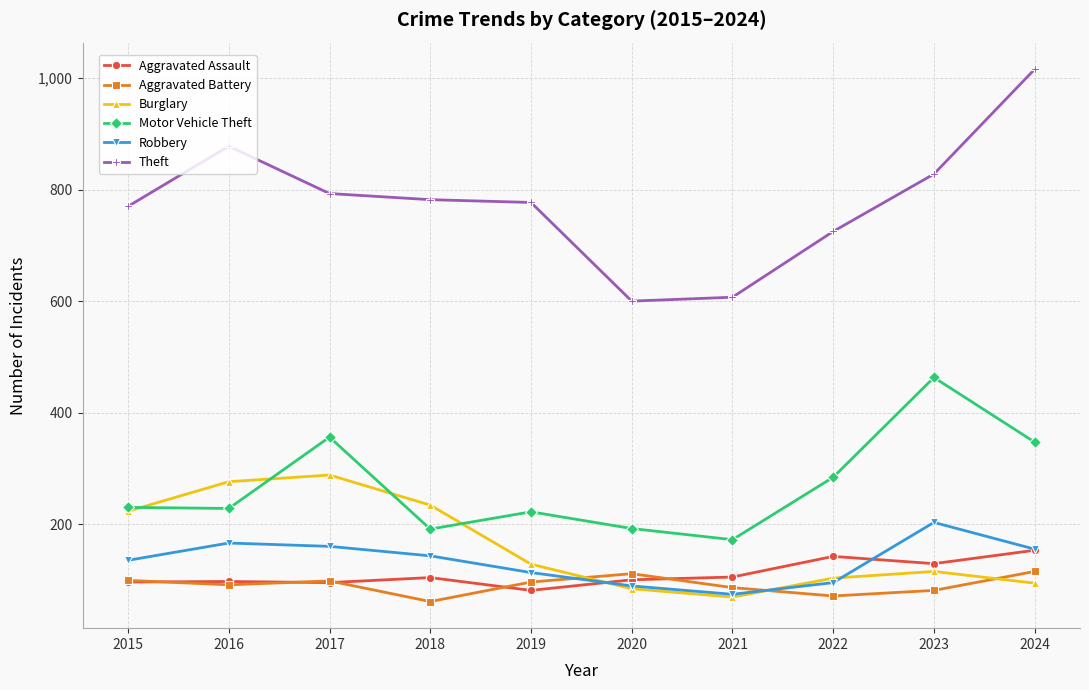

True or false: Theft and Aggravated Battery intersect in this chart.

False